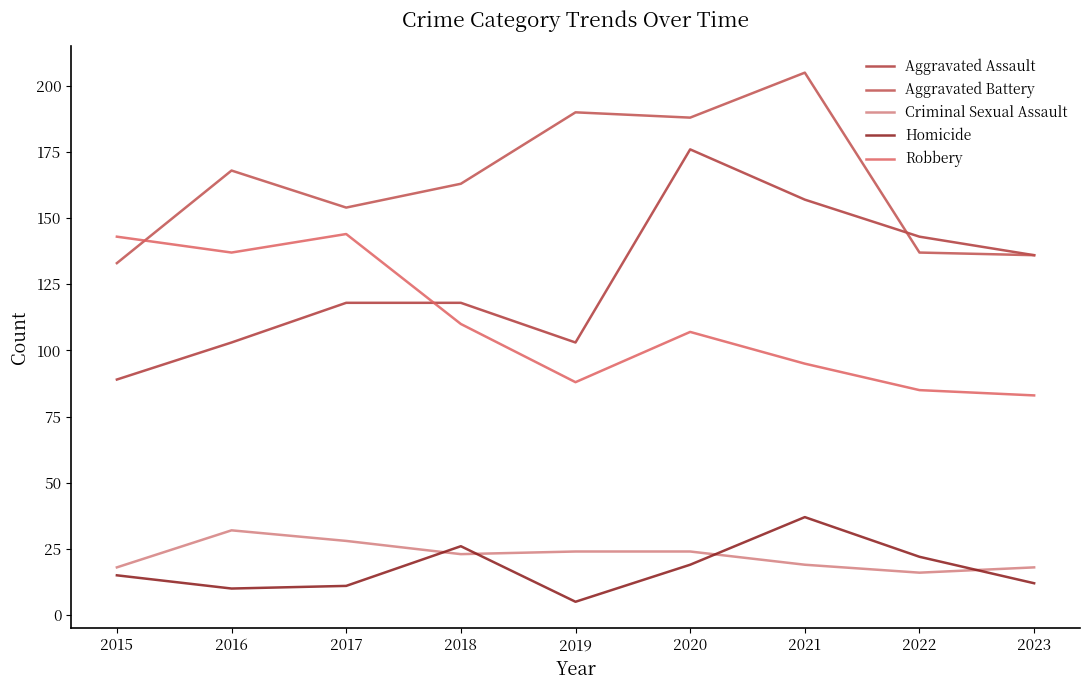

True or false: Aggravated Battery and Homicide intersect in this chart.

False